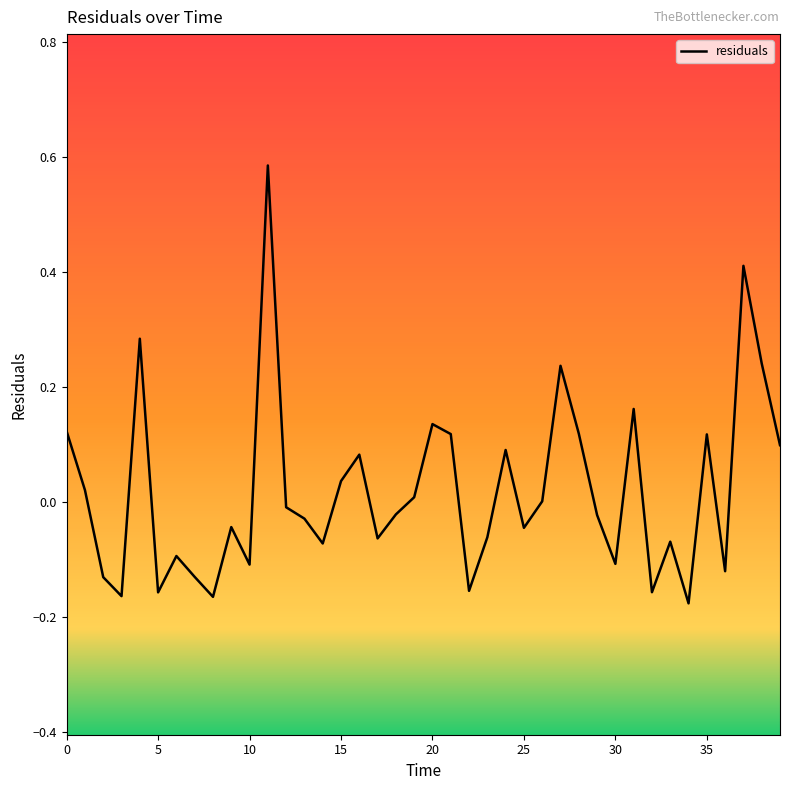

Is this an area chart (filled region under the line)?

No